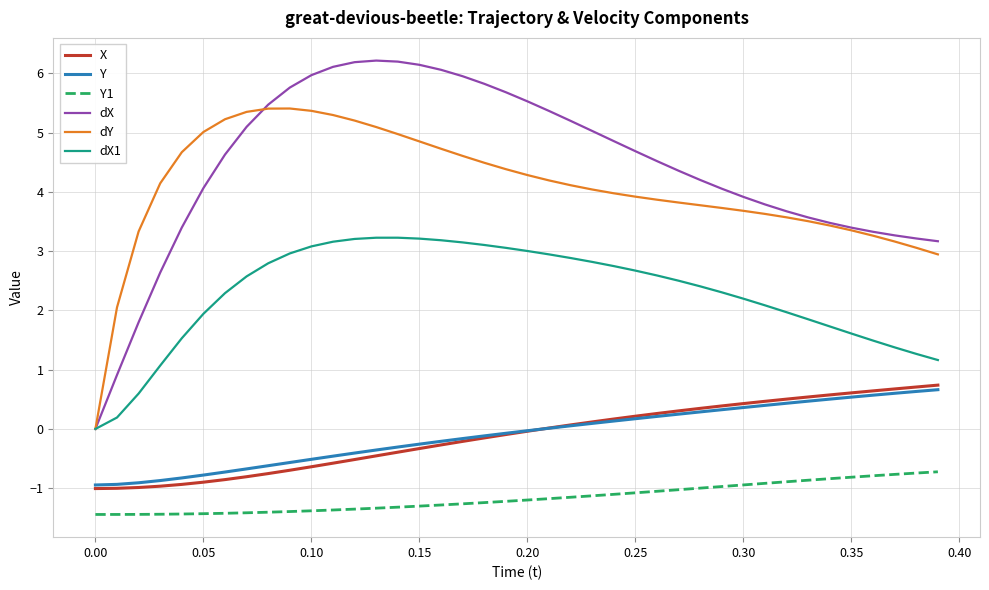

True or false: Y and Y1 cross at least once.

False